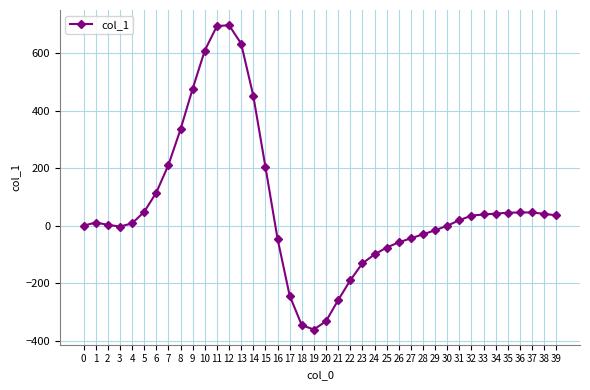

What is the value of the 28th point from the left?

-44